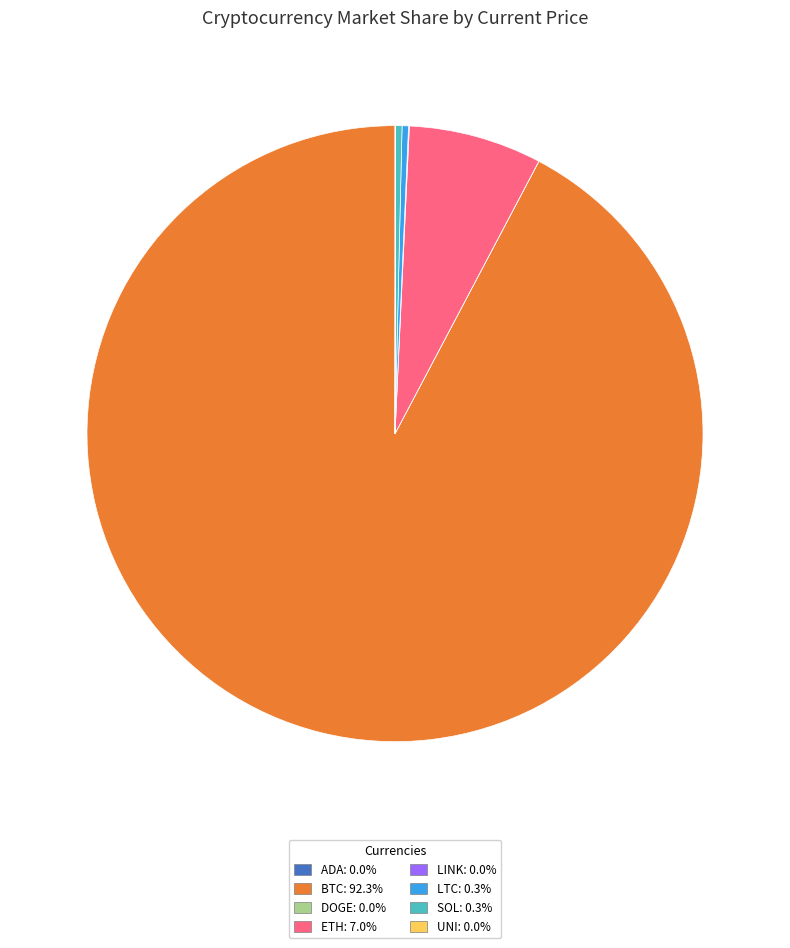

Is there a majority slice in this chart?

Yes